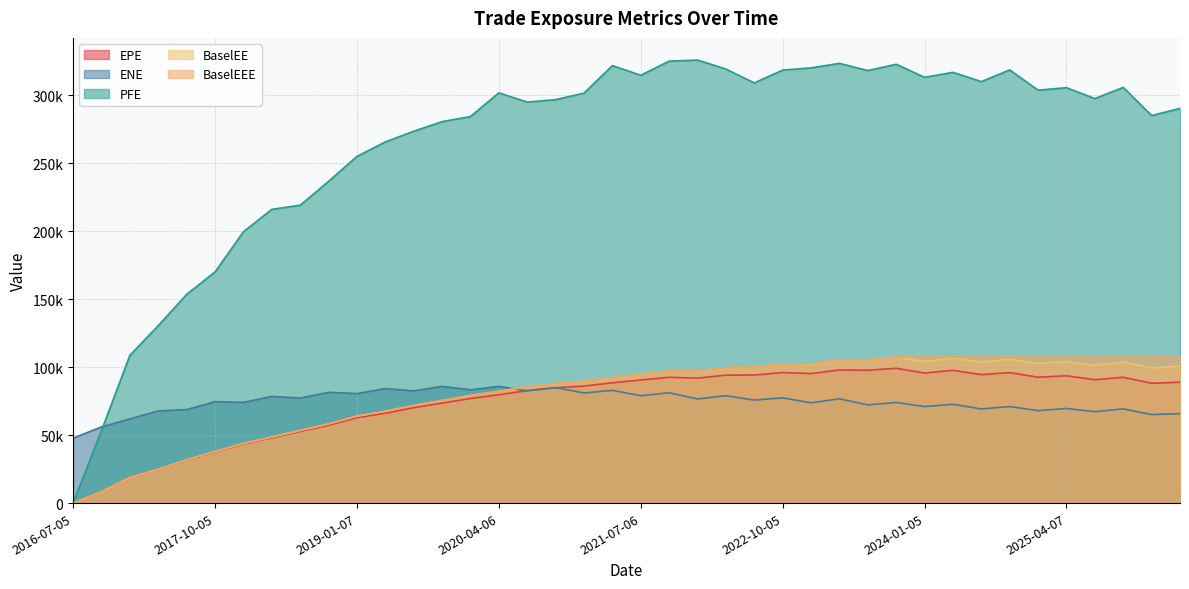

Where is BaselEE nearest to the value 53733?

2018-07-05